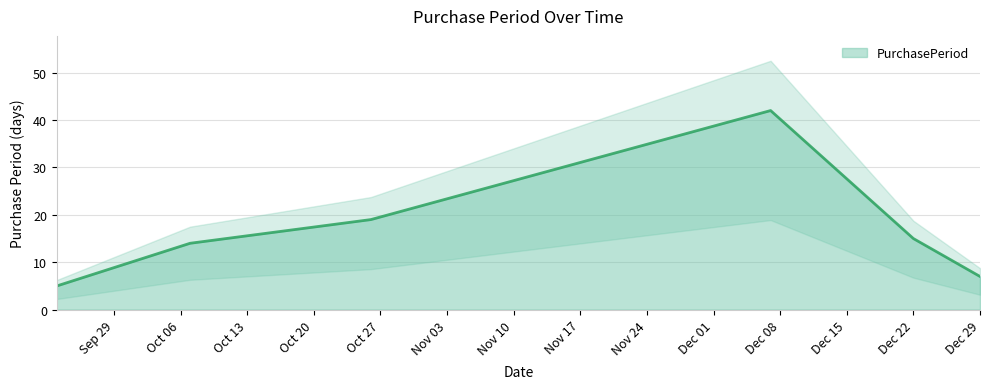

True or false: PurchasePeriod has a value of 7 at Dec 29.

True